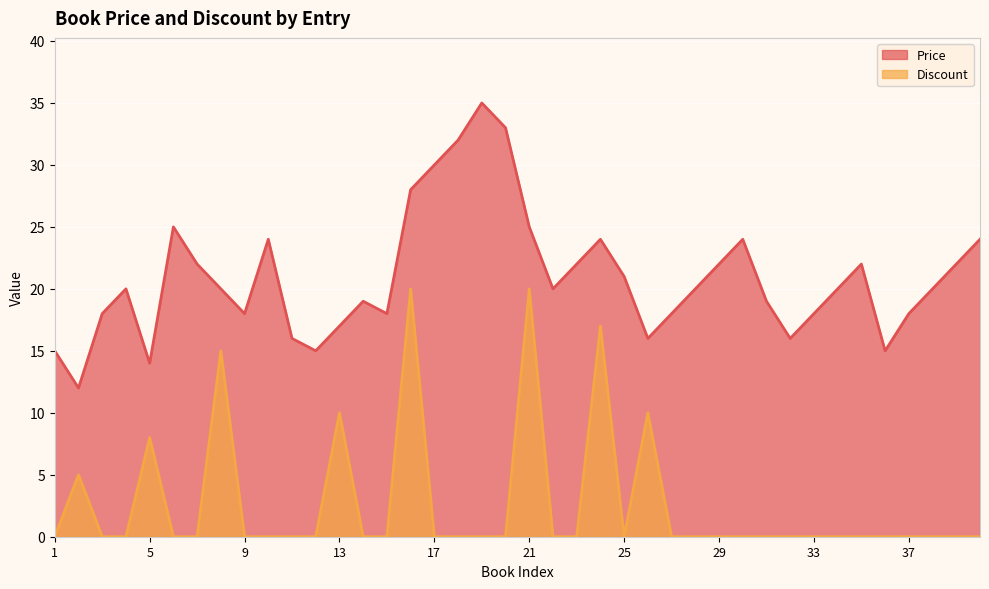

How many values in Discount are above zero?

8